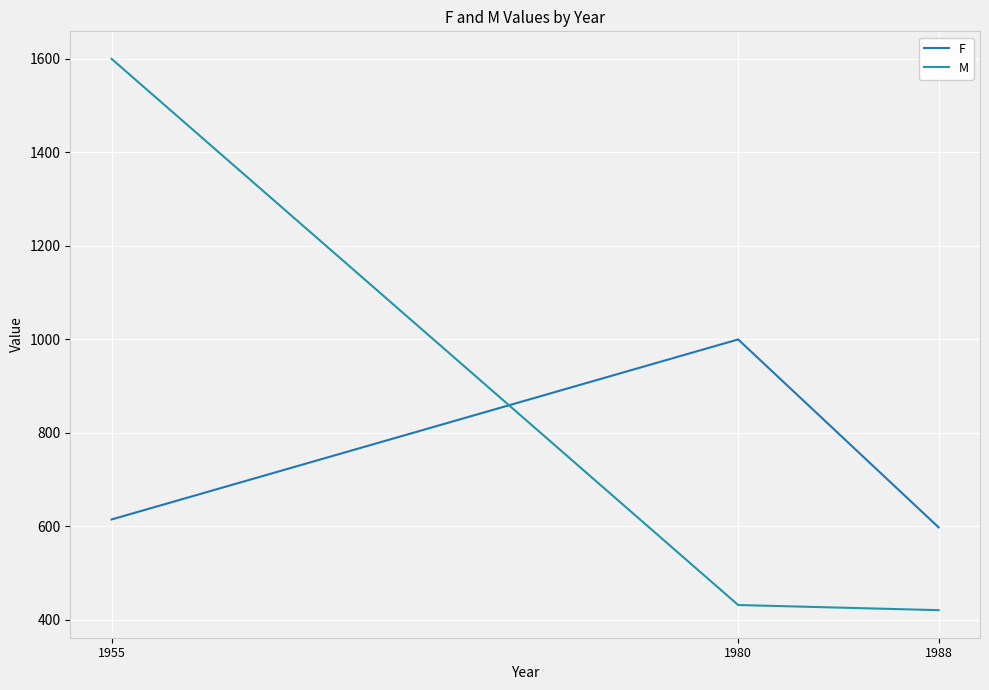

Is this an area chart (filled region under the line)?

No